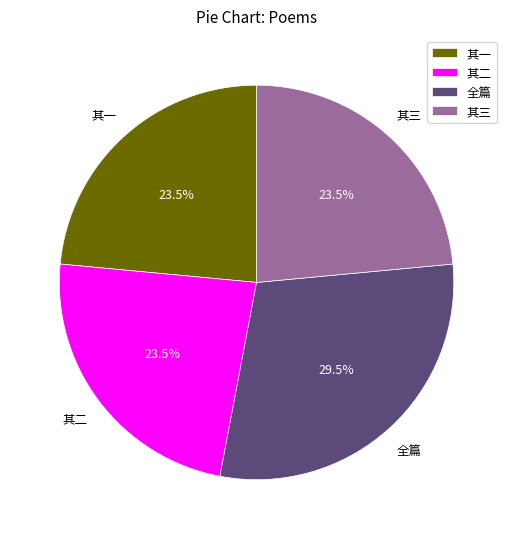

What is the largest slice in the pie chart?

全篇